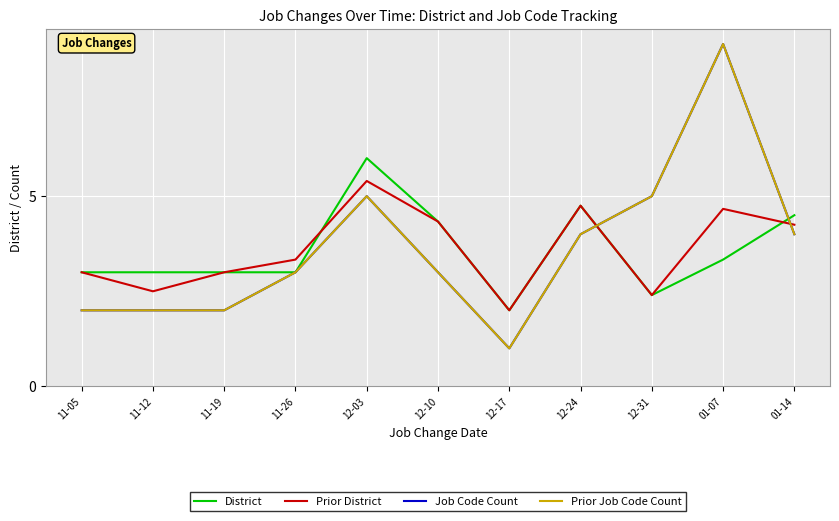

What is the label of the 6th point from the left?

12-10